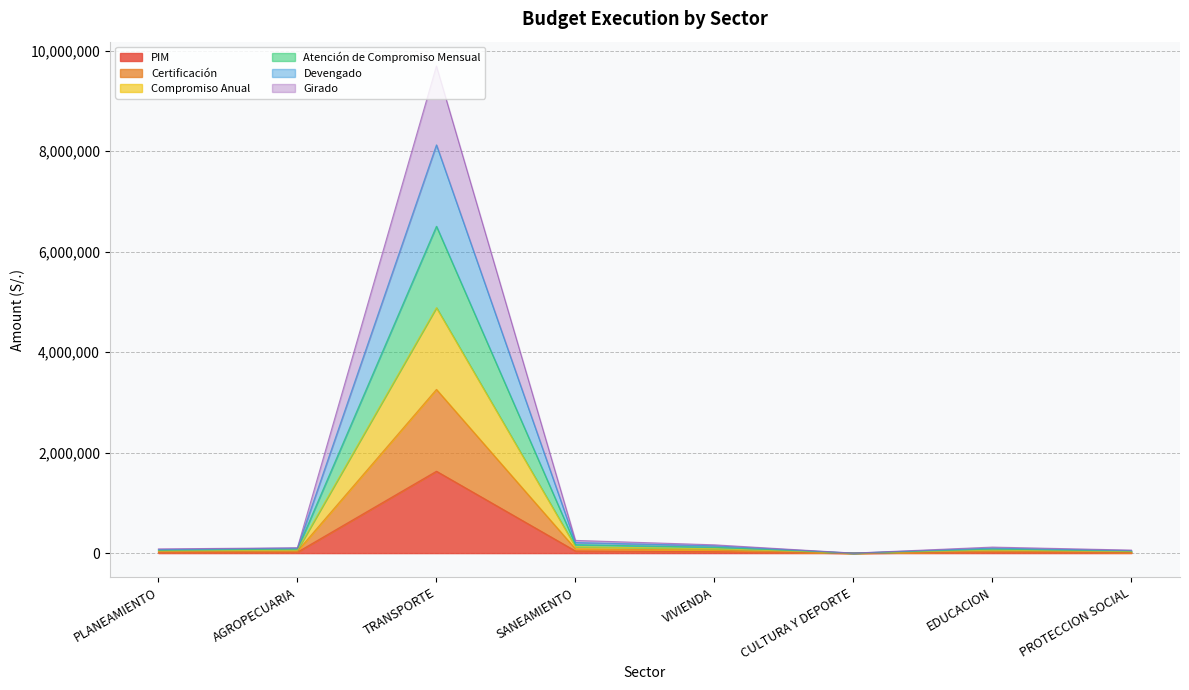

What is the label of the 4th point from the left?

SANEAMIENTO